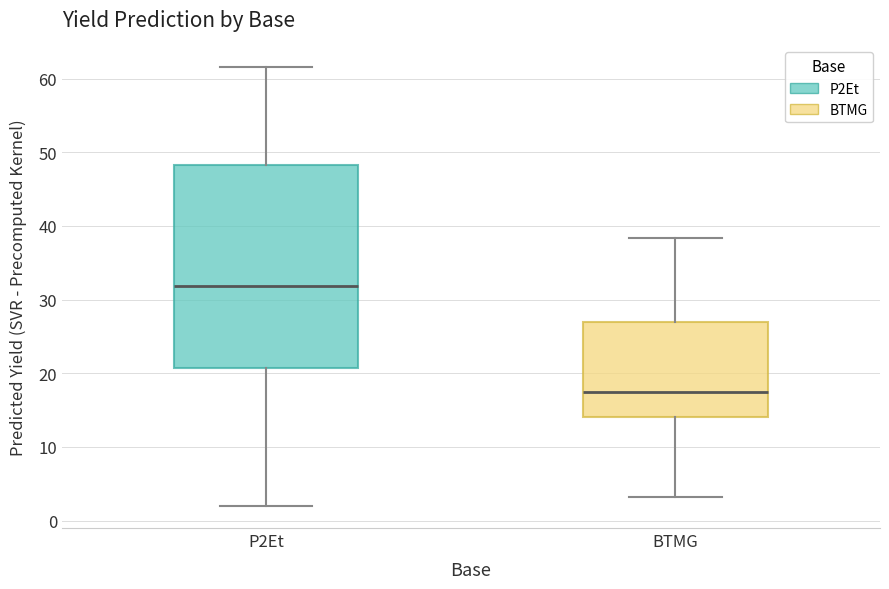

Where is the upper edge of the box for P2Et on the y-axis? The values are not printed on the chart, so give them approximately, as read against the axis.

48